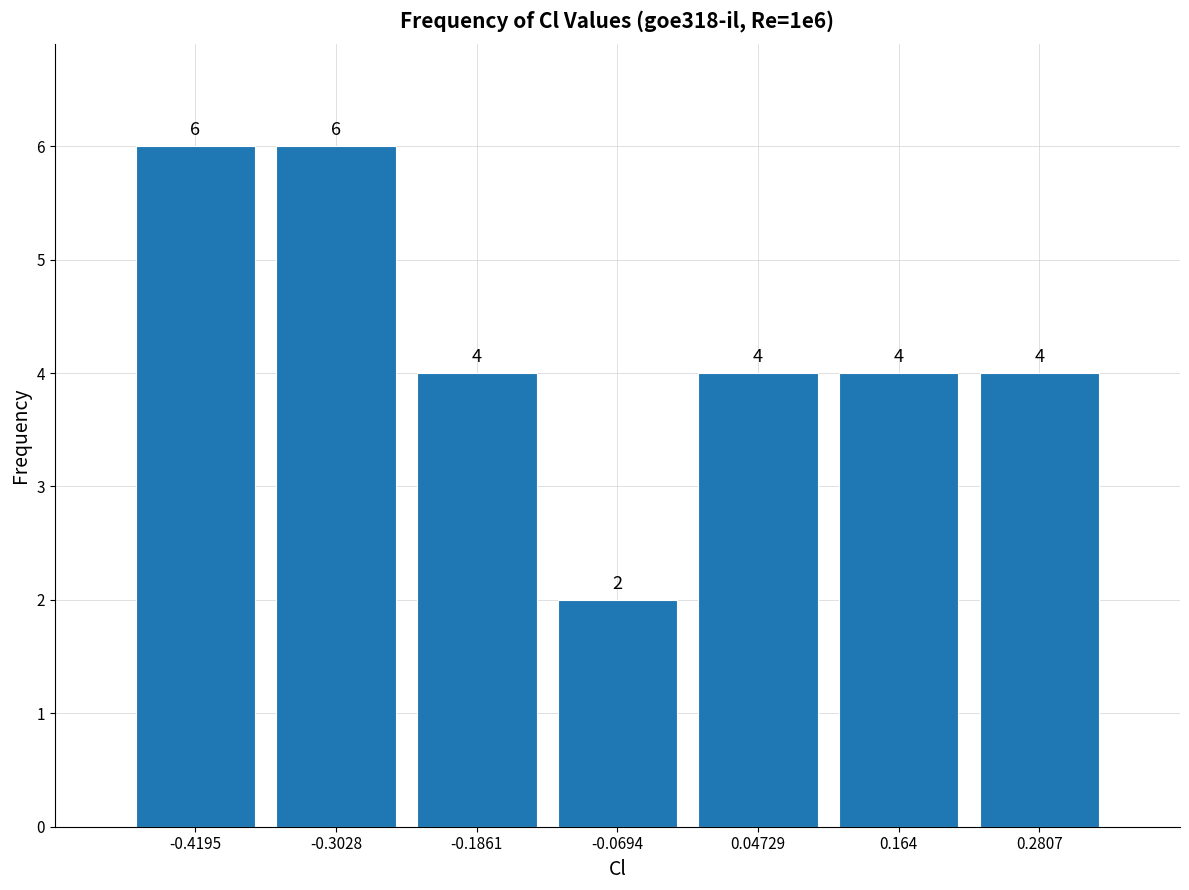

How tall is the bar that spans -0.24 to -0.12 on the x-axis? The bar edges are not printed on the chart, so give them approximately, as read against the axis.

4